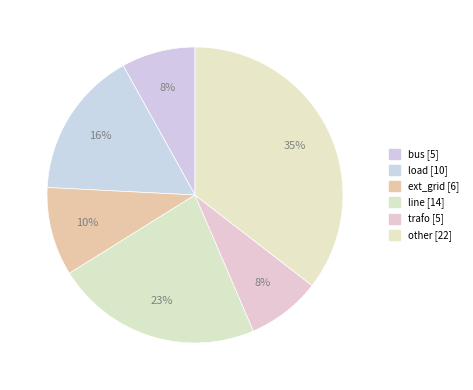

Is there any slice that represents more than half of the pie?

No